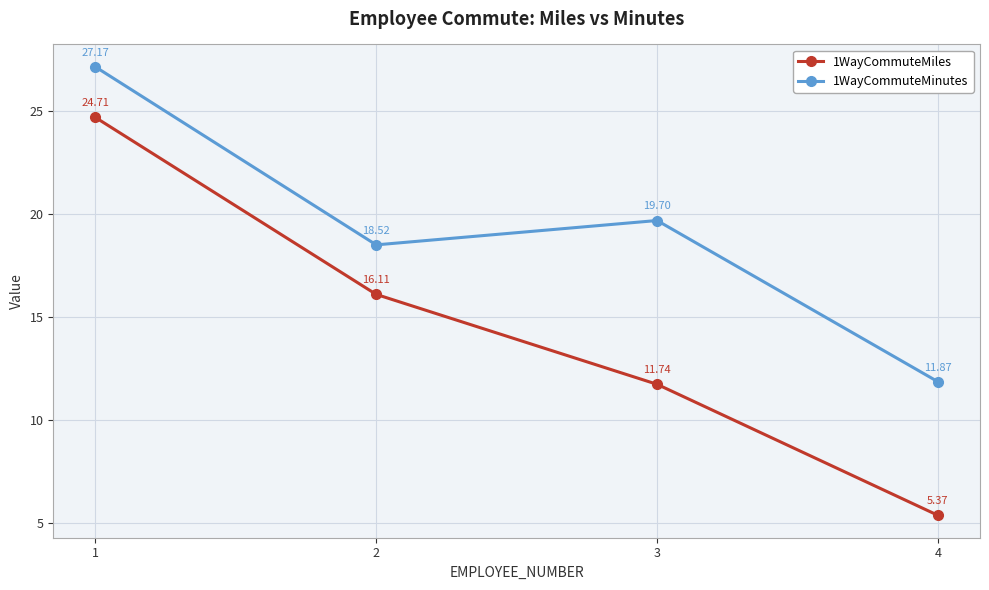

What is the value of the 1WayCommuteMiles point at the 2nd from the left?

16.1